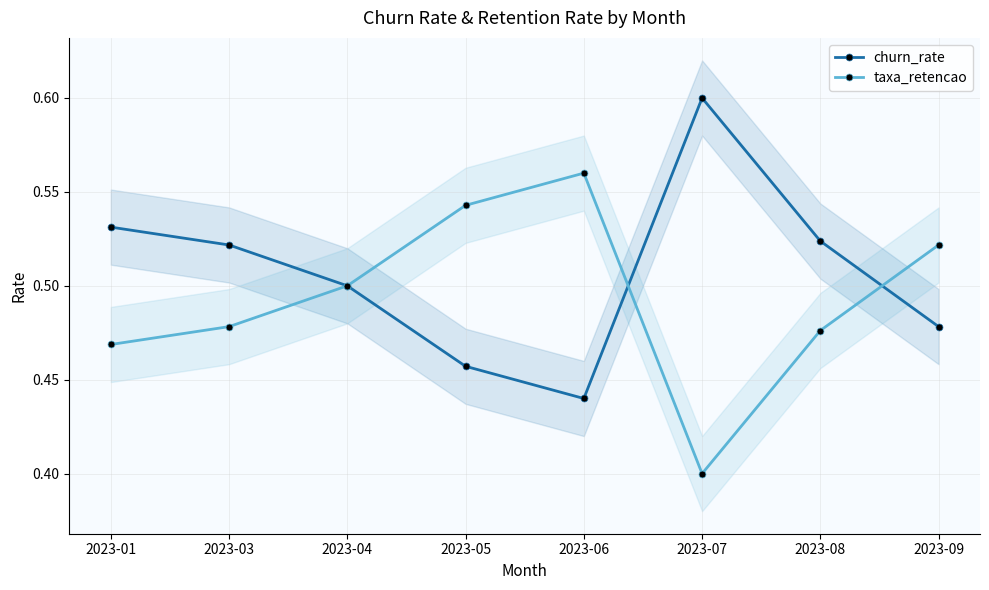

Which series has the largest total across all categories?

churn_rate